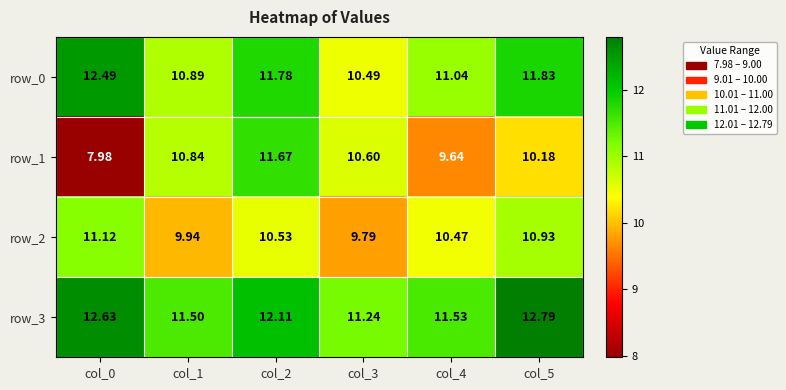

What is the minimum value shown in the chart?

8.0